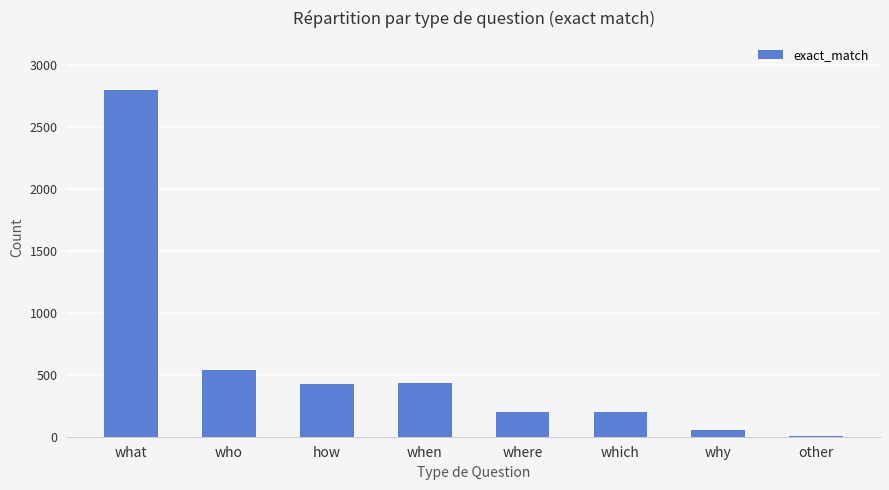

What is the difference between the values at what and other?

2795